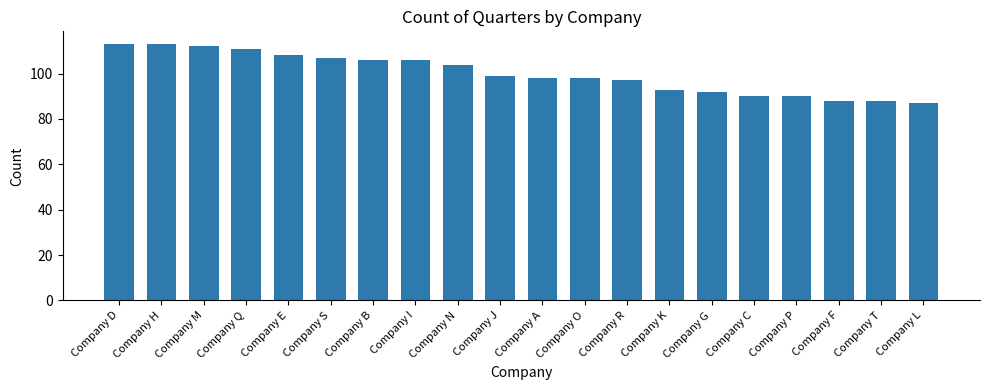

What position from the left is Company R?

13